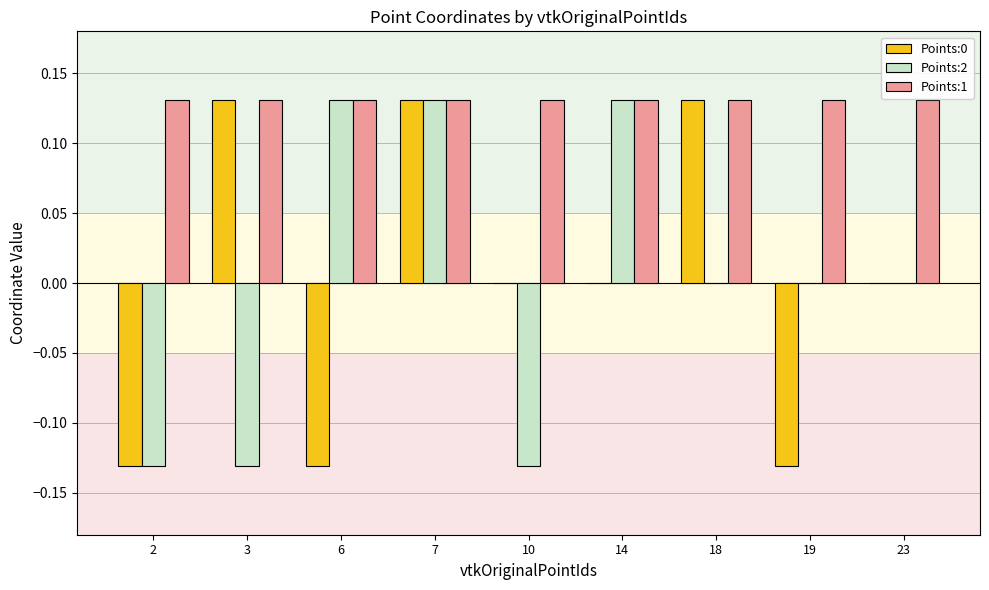

Between 2 and 3, which series saw the biggest shift?

Points:0